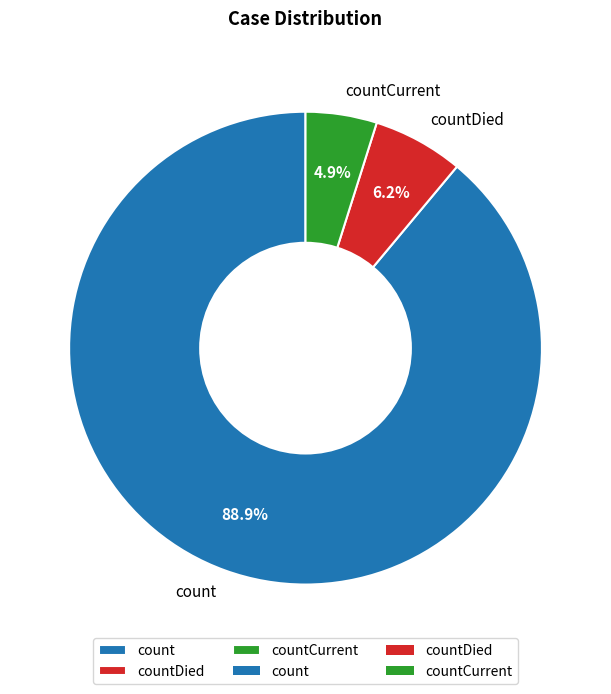

How much of the chart is everything except count?

11.1%